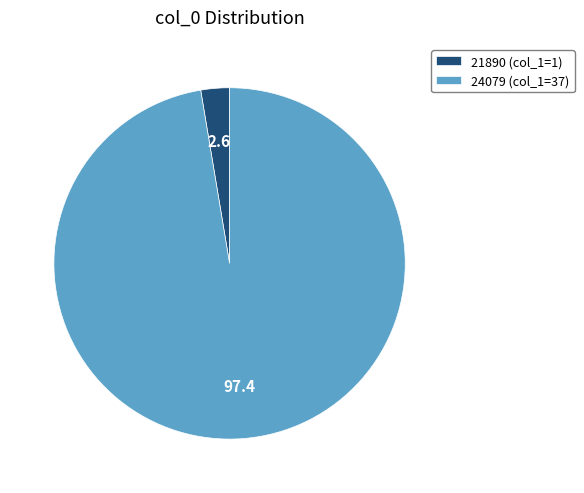

Is there a majority slice in this chart?

Yes